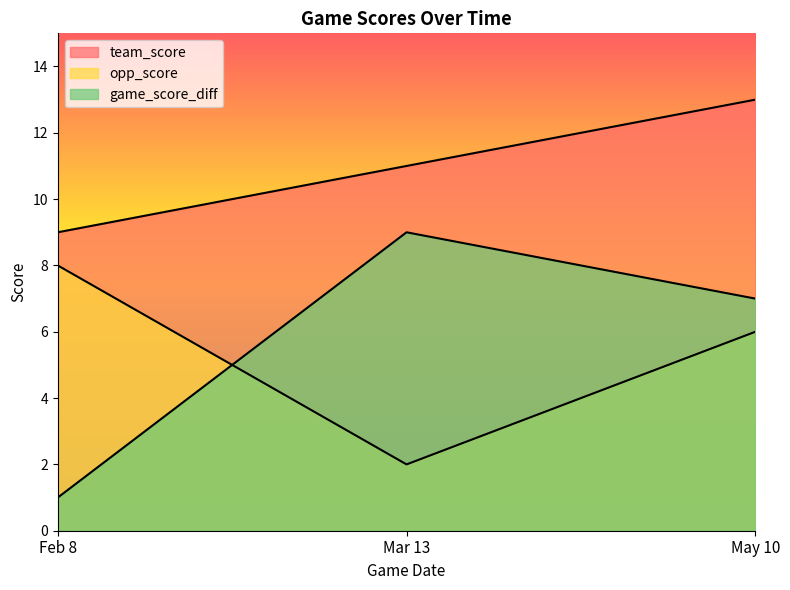

The opp_score series shows 12 at Feb 8. True or false?

False